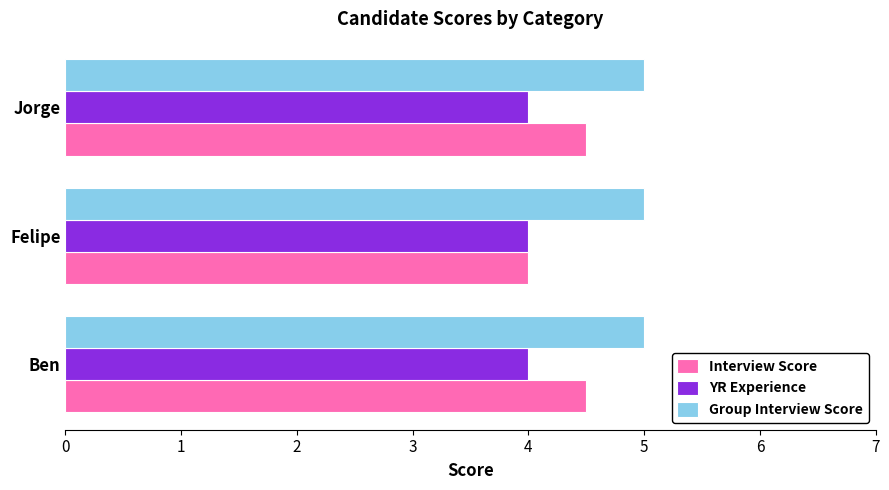

What is the approximate value of Group Interview Score at Jorge?

5.0